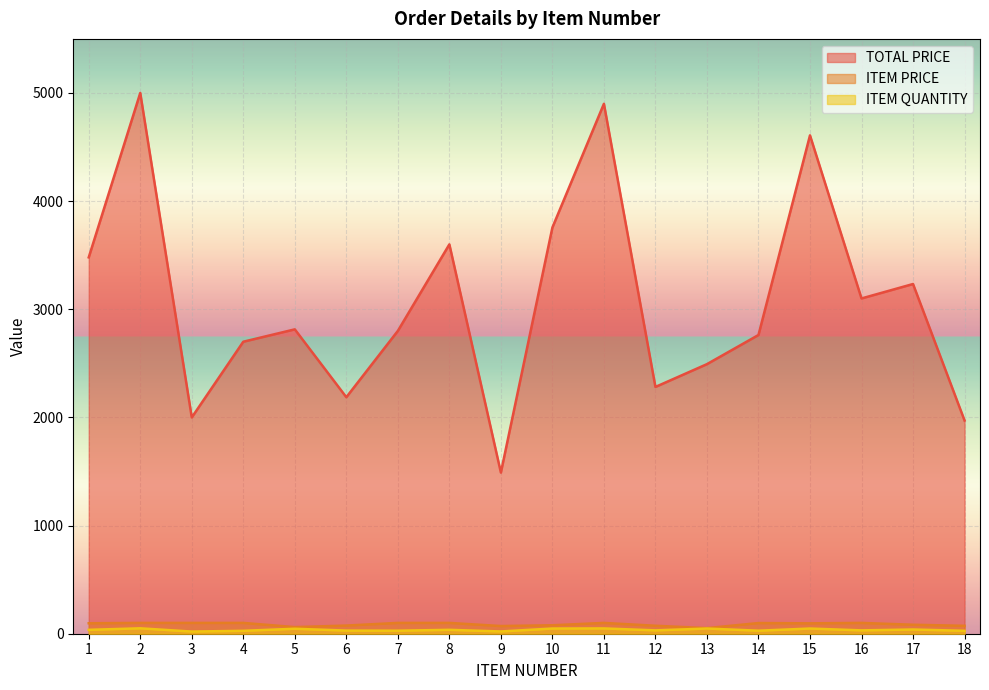

What is the value of the ITEM PRICE point at the 2nd from the left?

100.0